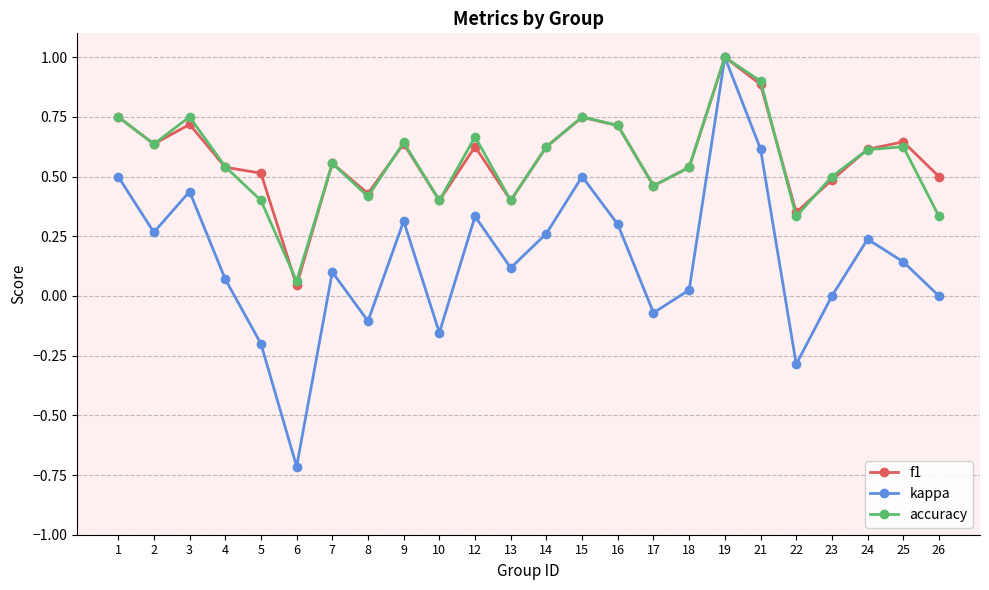

Does the chart have visible grid lines?

Yes